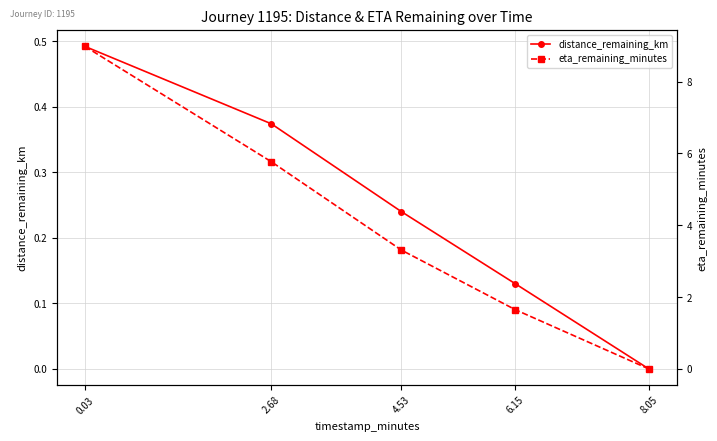

What is the sum of all distance_remaining_km values?

1.2